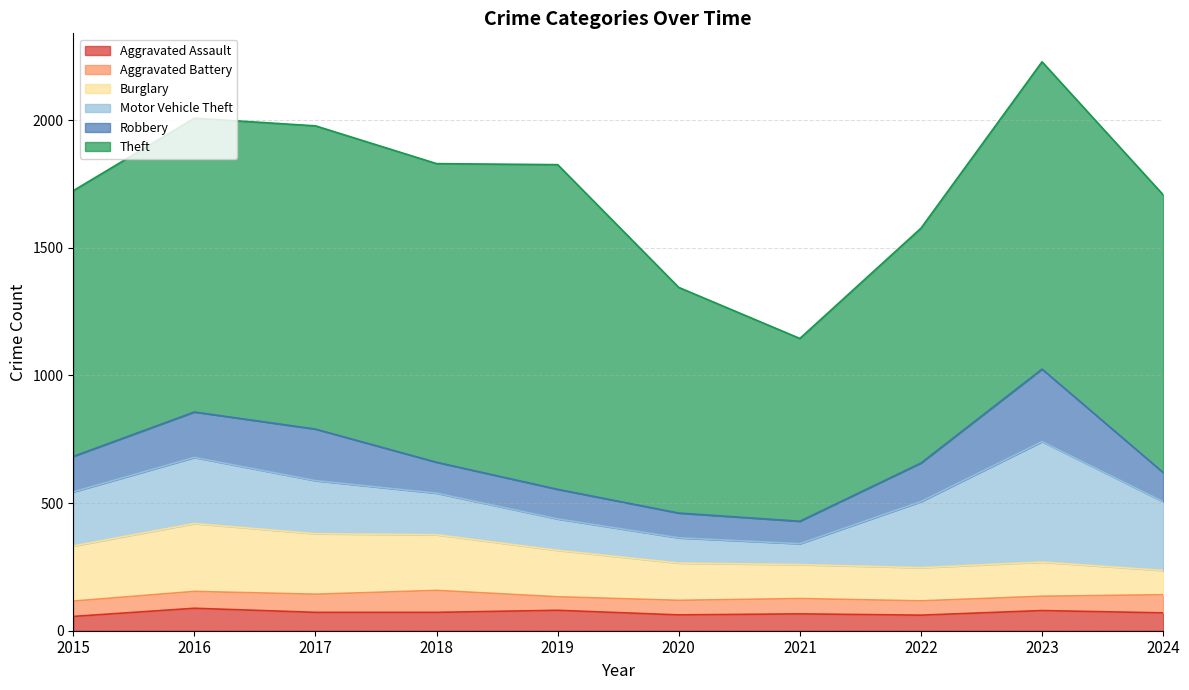

Is it true that Motor Vehicle Theft equals 208 at 2017?

True